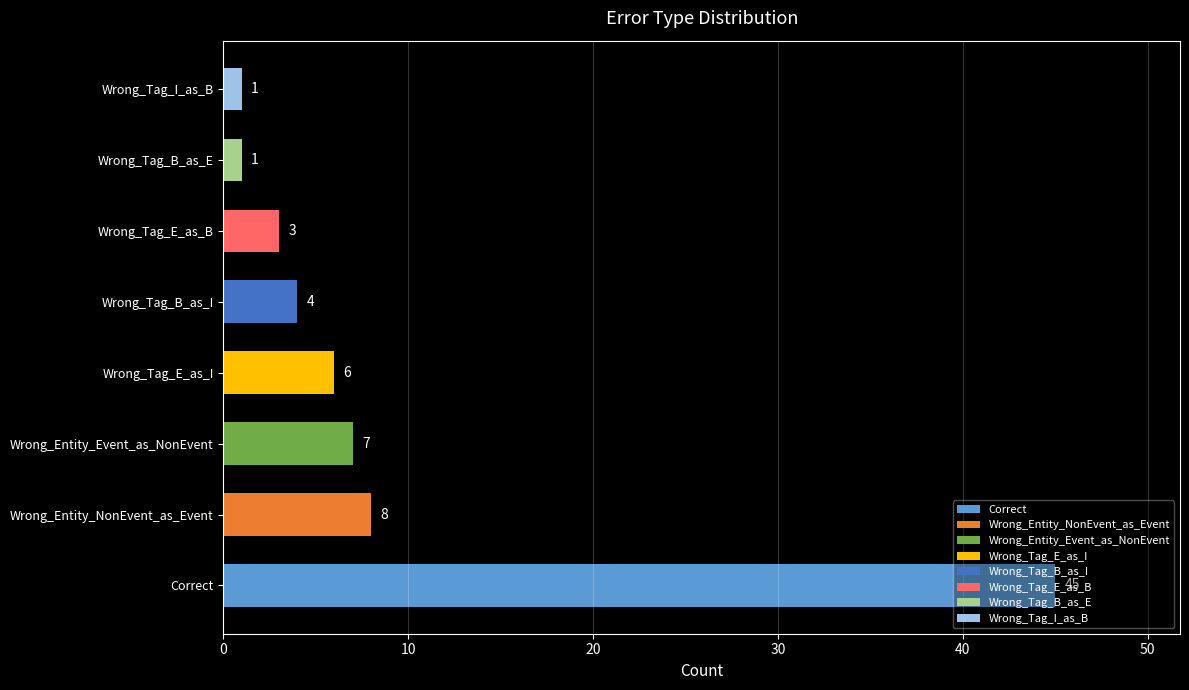

What is the average value?

9